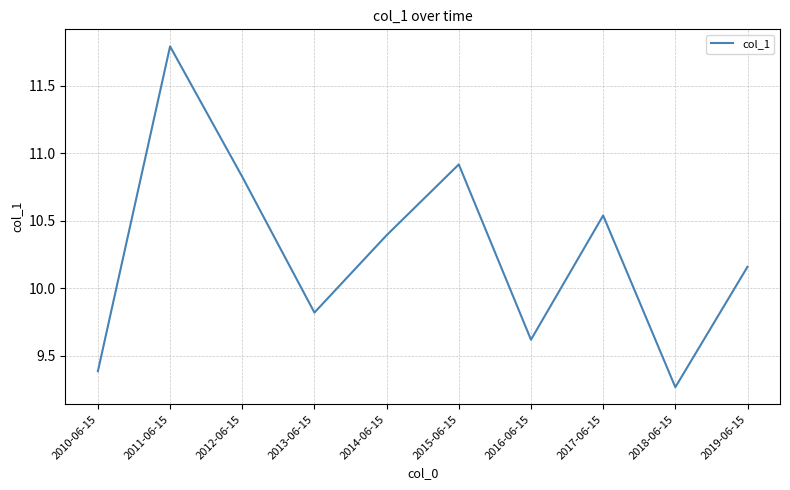

List the labels in order of value, smallest first.

2018-06-15, 2010-06-15, 2016-06-15, 2013-06-15, 2019-06-15, 2014-06-15, 2017-06-15, 2012-06-15, 2015-06-15, 2011-06-15